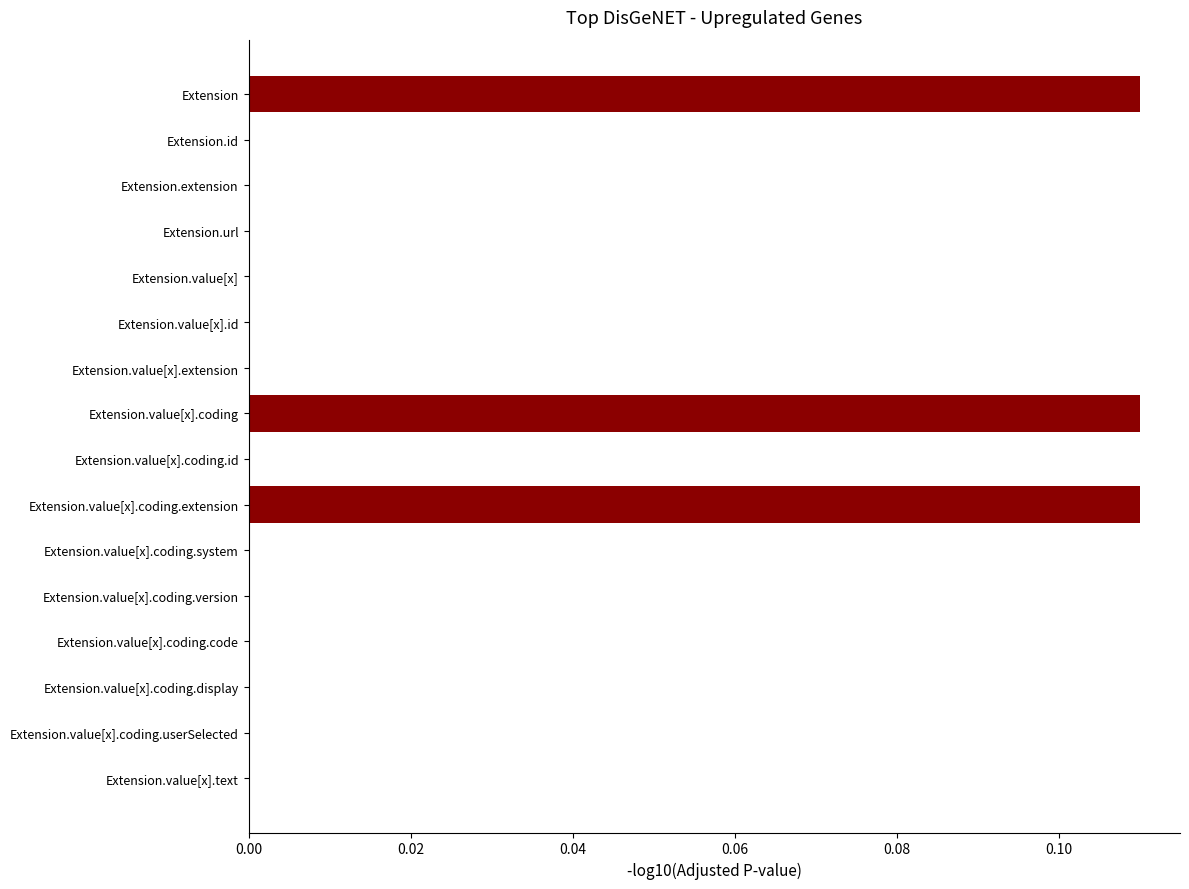

Between Extension.value[x].coding.extension and Extension.value[x].extension, which is larger?

Extension.value[x].coding.extension